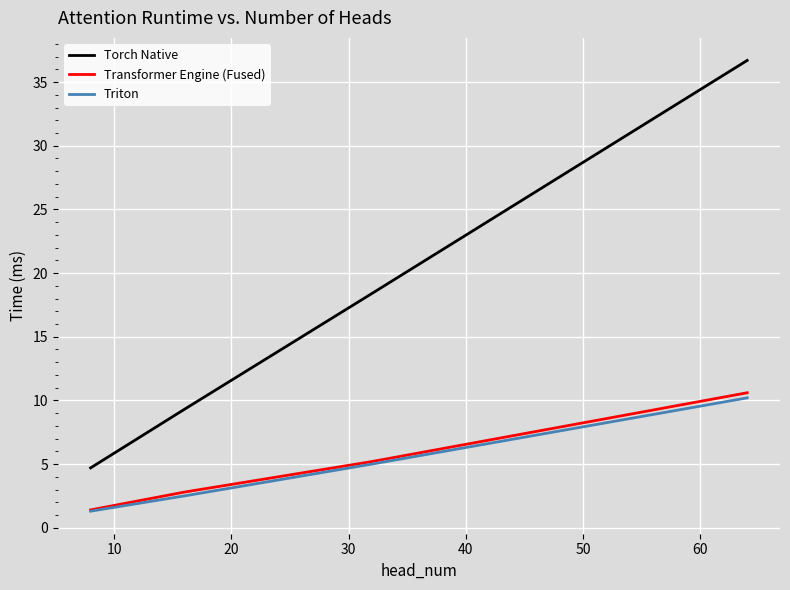

True or false: Torch Native and Triton intersect in this chart.

False